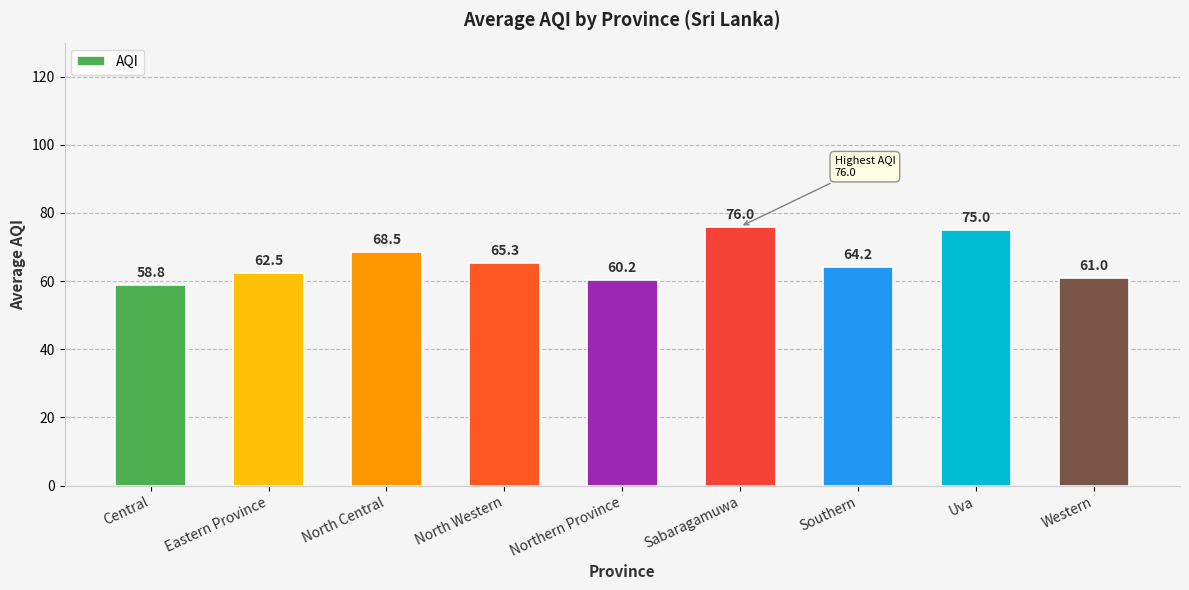

What is the change in value from North Western to Western?

-4.3